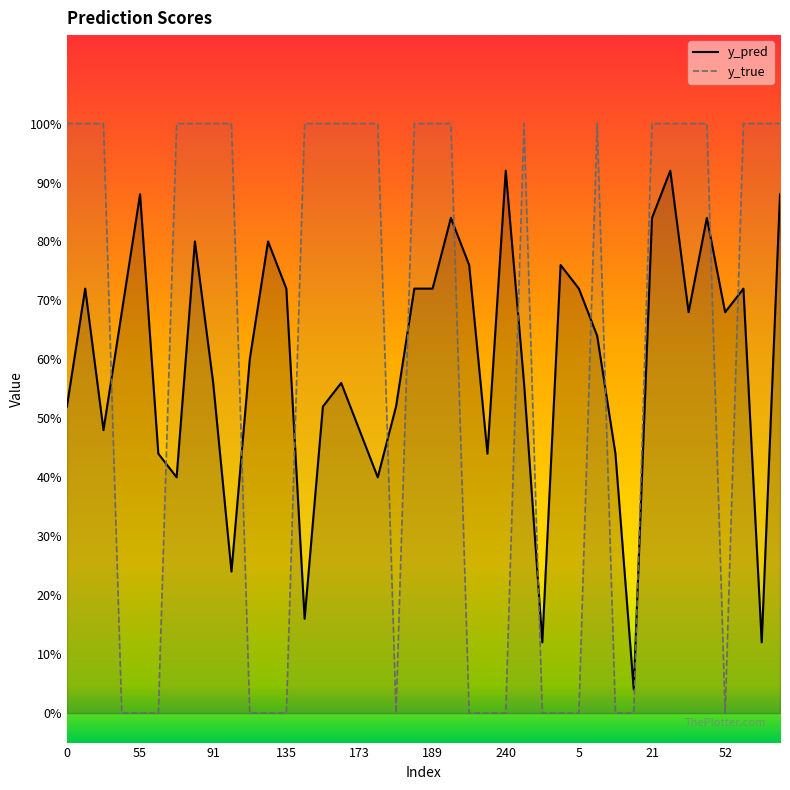

How many interior local valleys does the y_pred series have?

11